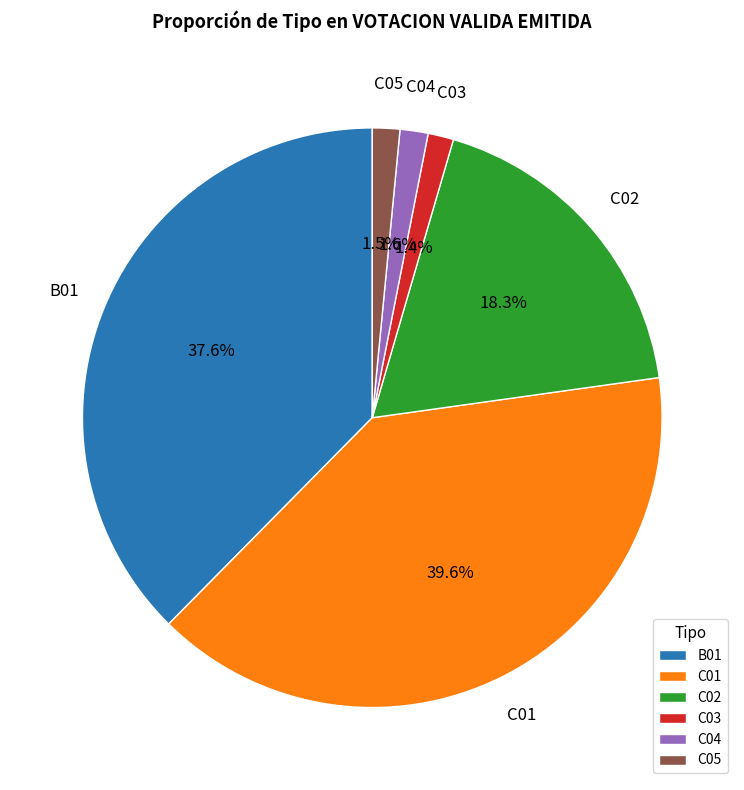

Which category has the biggest portion of the pie?

C01